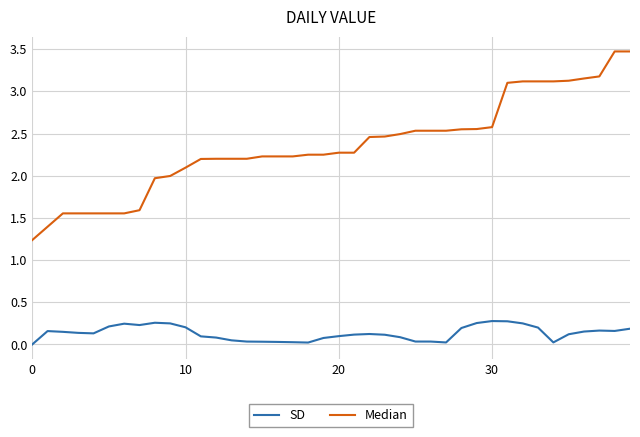

True or false: SD and Median intersect in this chart.

False